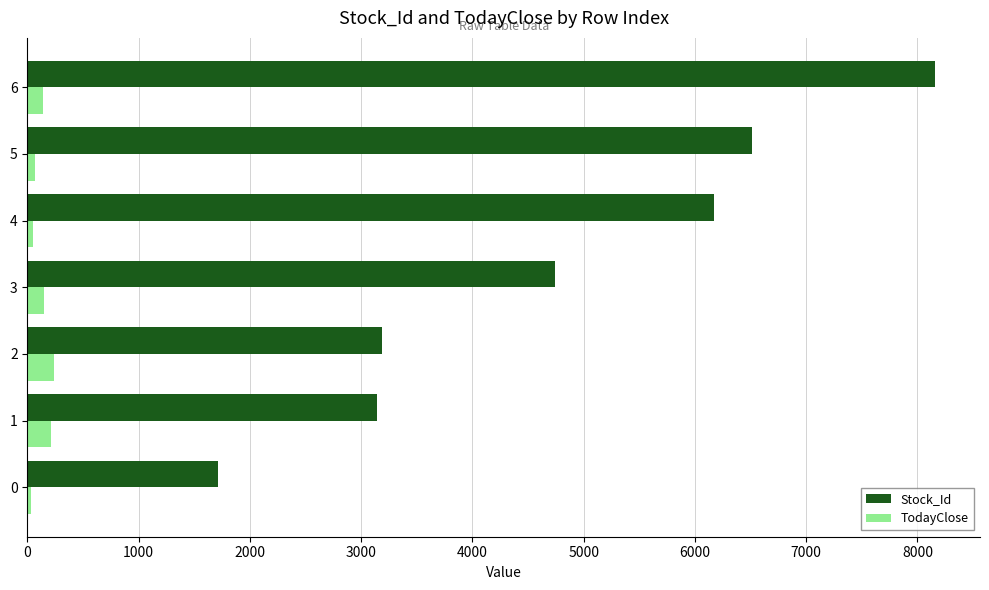

Between 3 and 6, which series saw the biggest shift?

Stock_Id